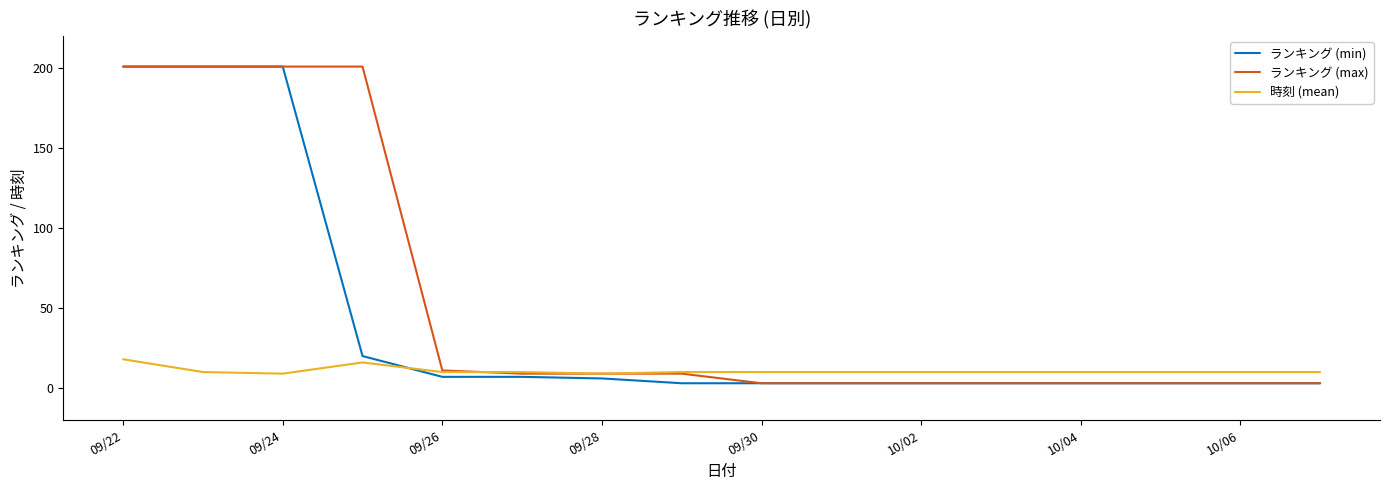

What is the minimum value for ランキング (min)?

3